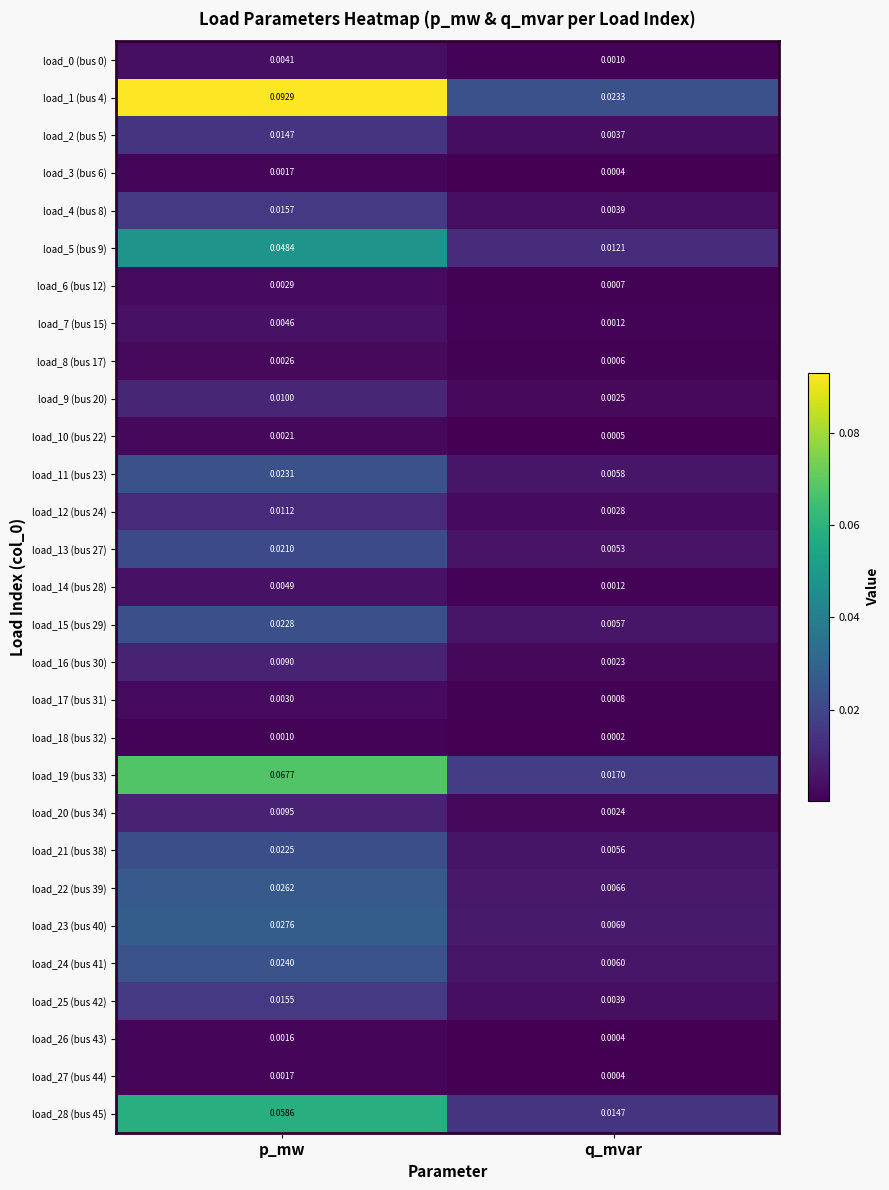

Rank the categories by load_19 (bus 33) value from lowest to highest.

q_mvar, p_mw